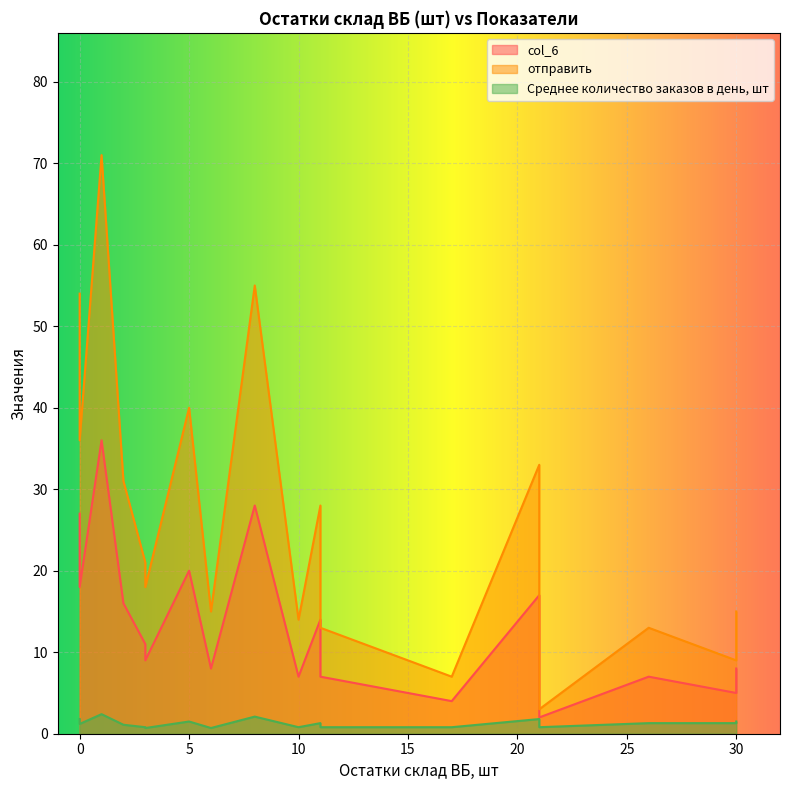

How many lines are shown in the chart?

3